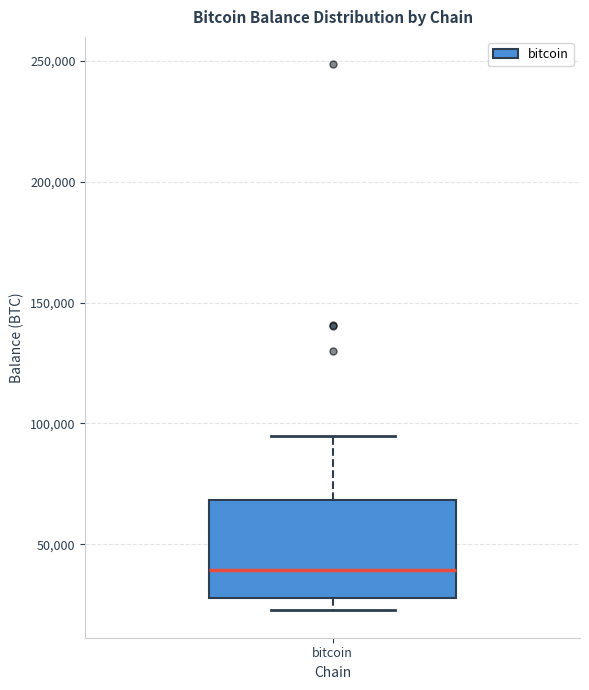

Read this box plot against the y-axis: the position of the median line, the range covered by the box, and the ends of both whiskers. The values are not printed on the chart, so give them approximately, as read against the axis.

median 40000, box 30000 to 70000, whiskers 25000 to 95000